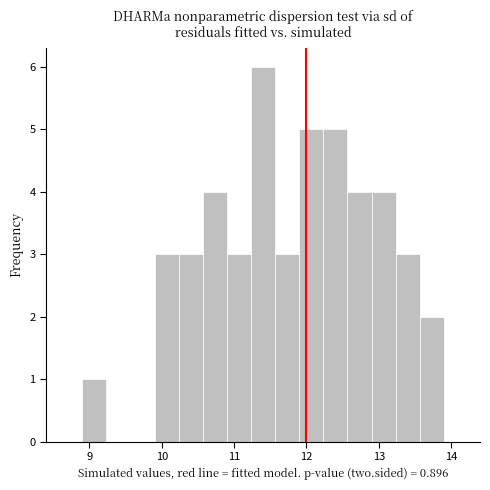

Around what value on the x-axis is the tallest bar? Give the approximate position of its centre, as read against the axis.

11.4